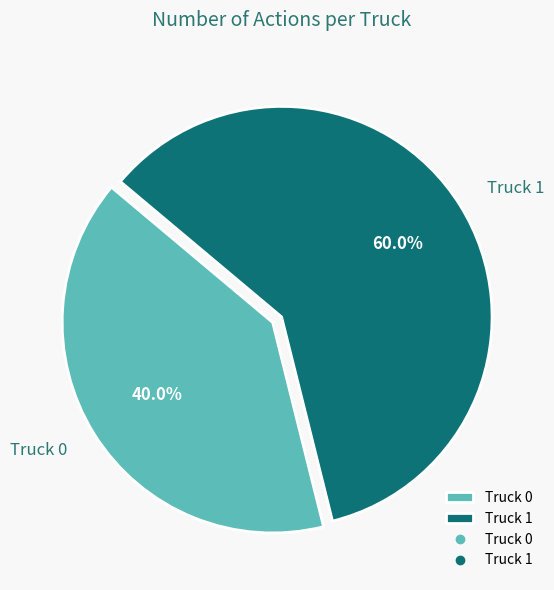

Do Truck 1 and Truck 0 together represent more than half of the pie?

Yes